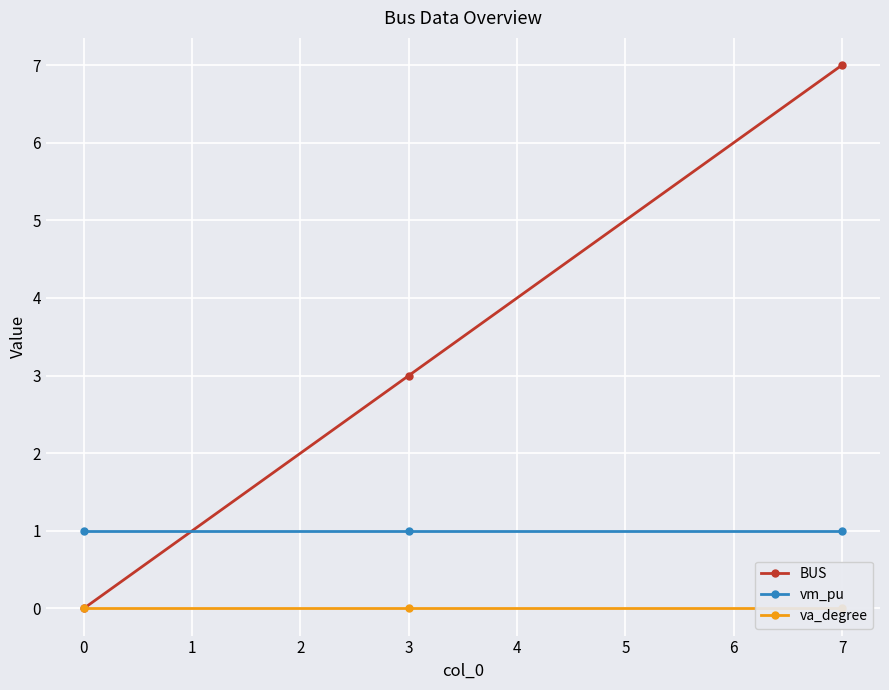

List the series in order of their overall mean, highest first.

BUS, vm_pu, va_degree